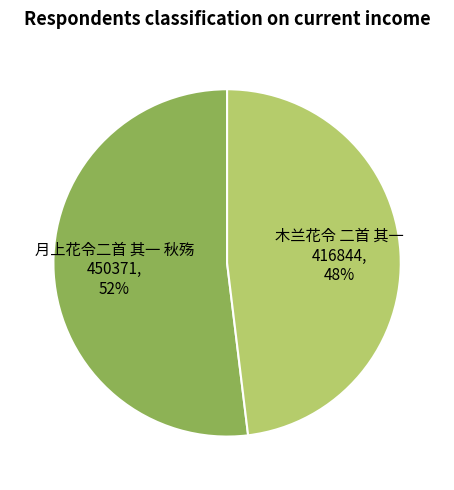

Is there any slice that represents more than half of the pie?

Yes